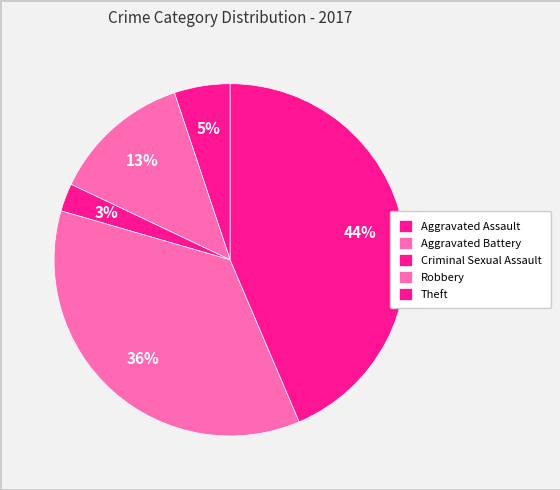

How many slices are in this pie chart?

5